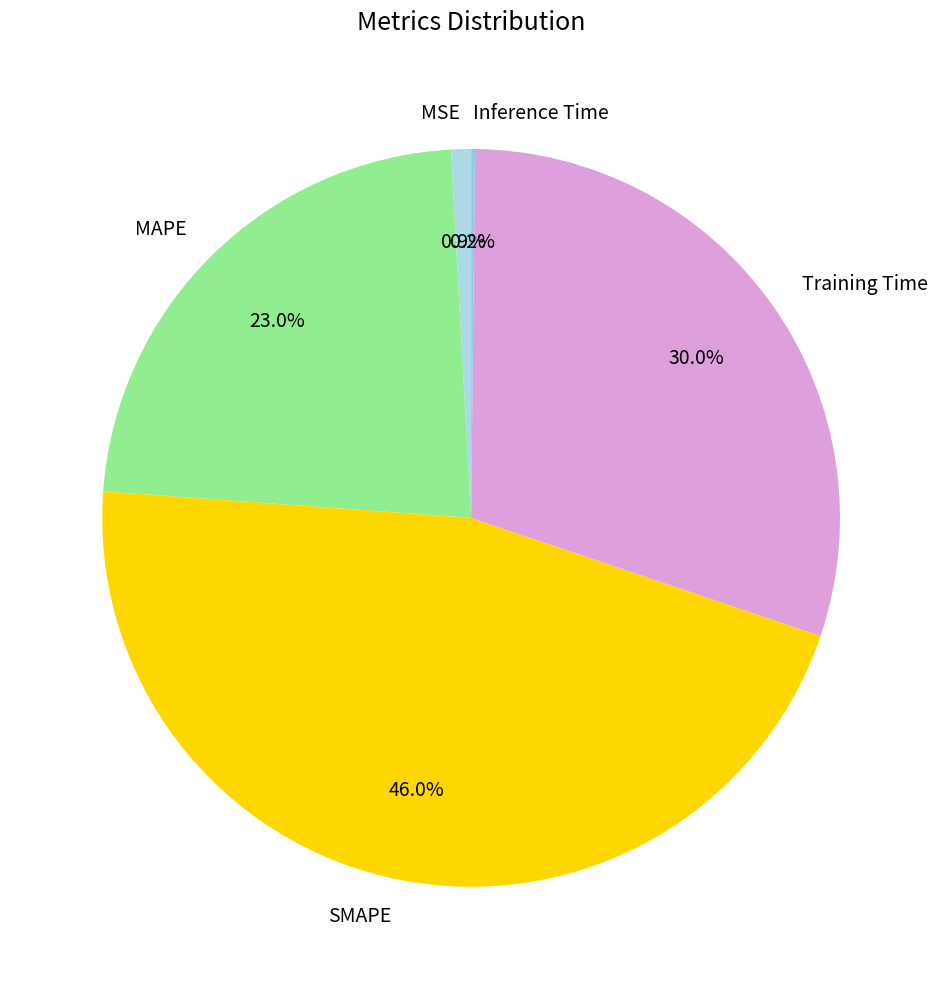

To the nearest percent, what is the average slice percentage?

20%